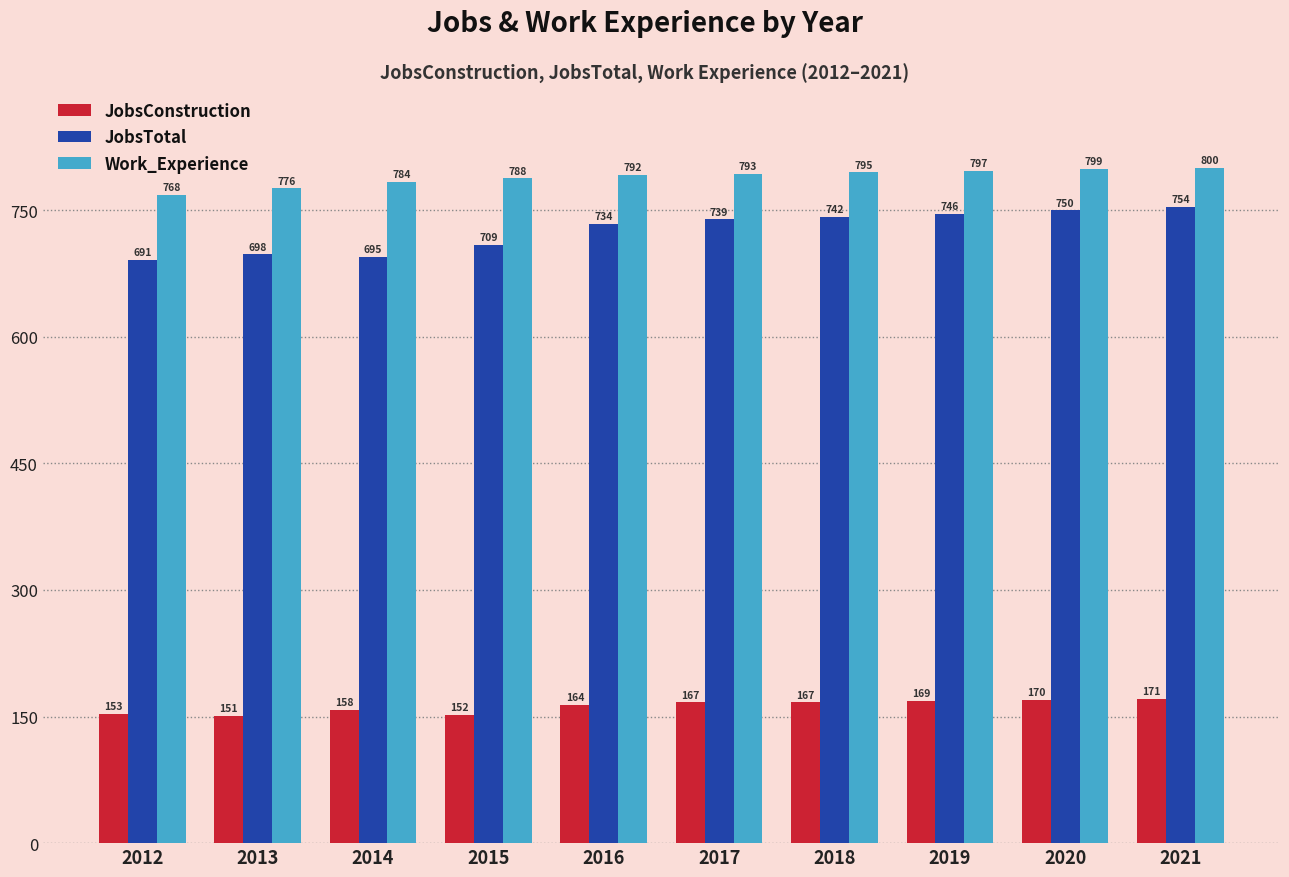

Read the Work_Experience value at 2021.

800